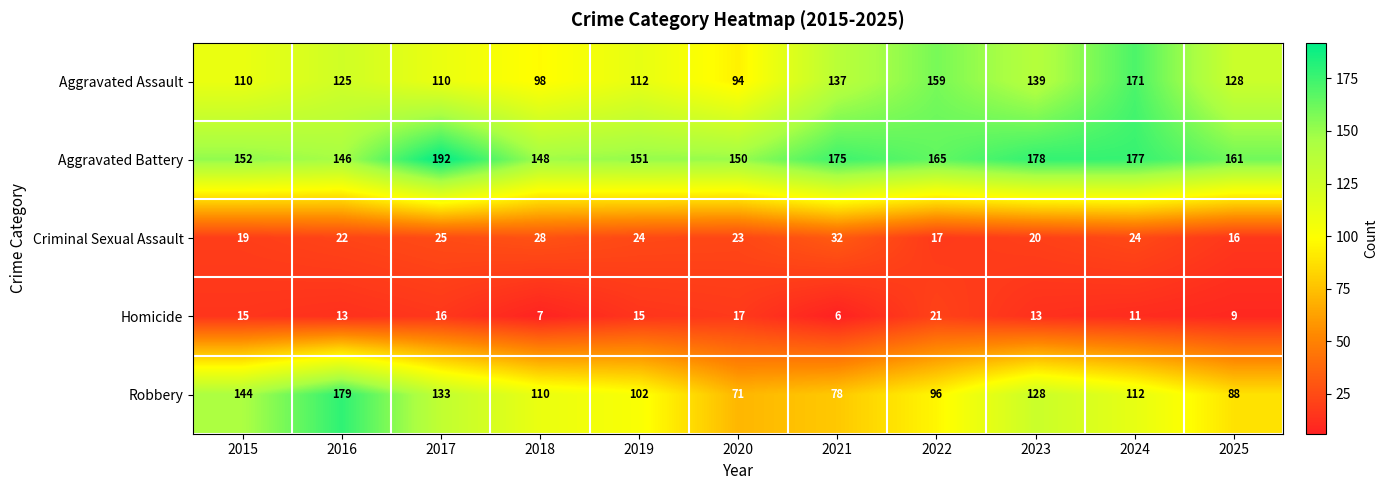

At which category is the sum across all series the highest?

2024